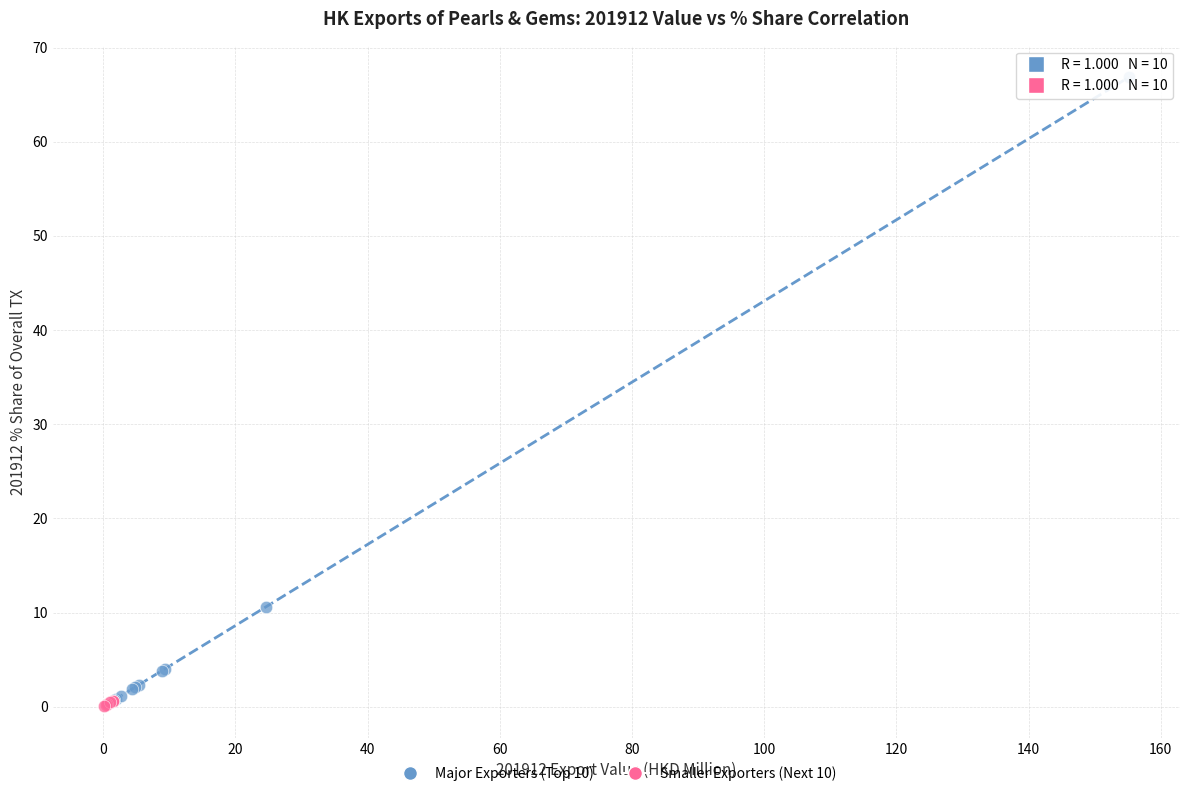

Which series contains the highest Y value?

Major Exporters (Top 10)